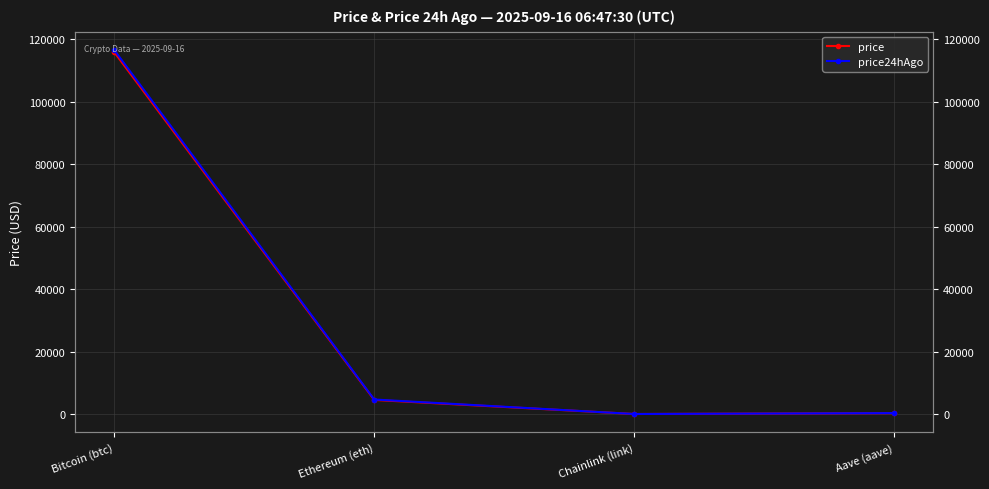

List the series in order of their peak value, highest first.

price24hAgo, price